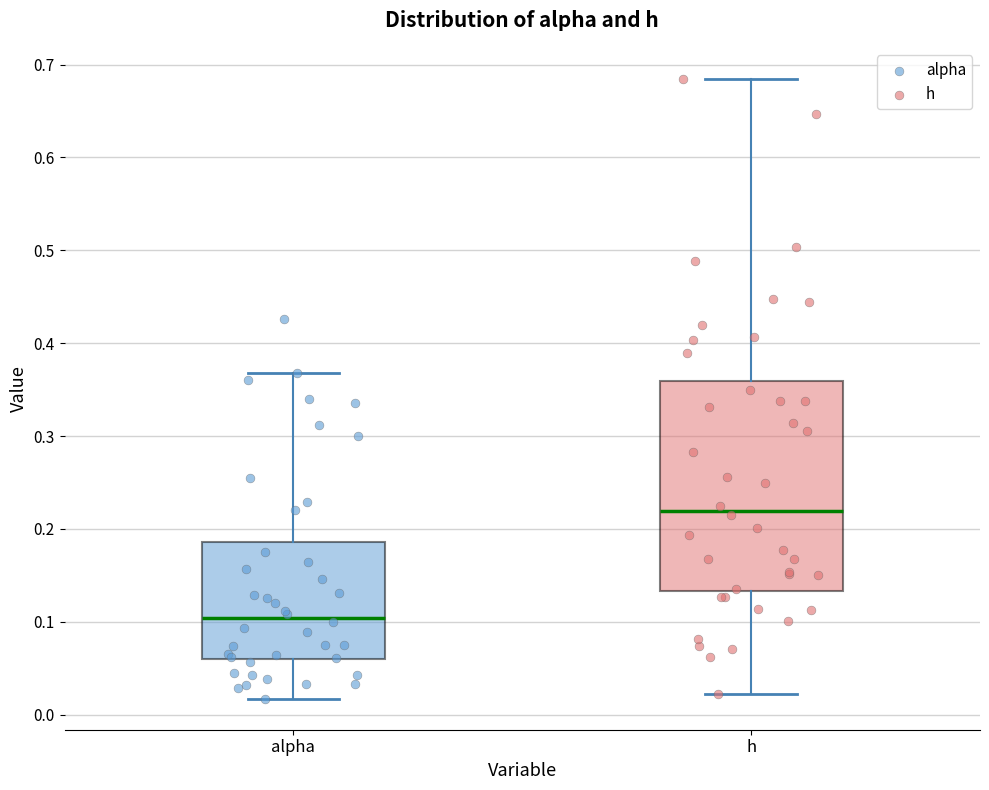

Which box's median line is the highest?

h